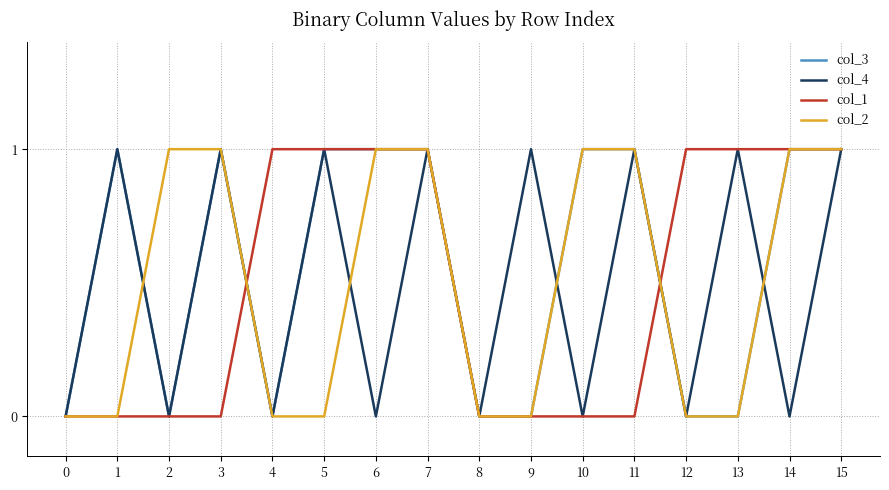

What is the difference between the maximum and minimum values in the col_1 series?

1